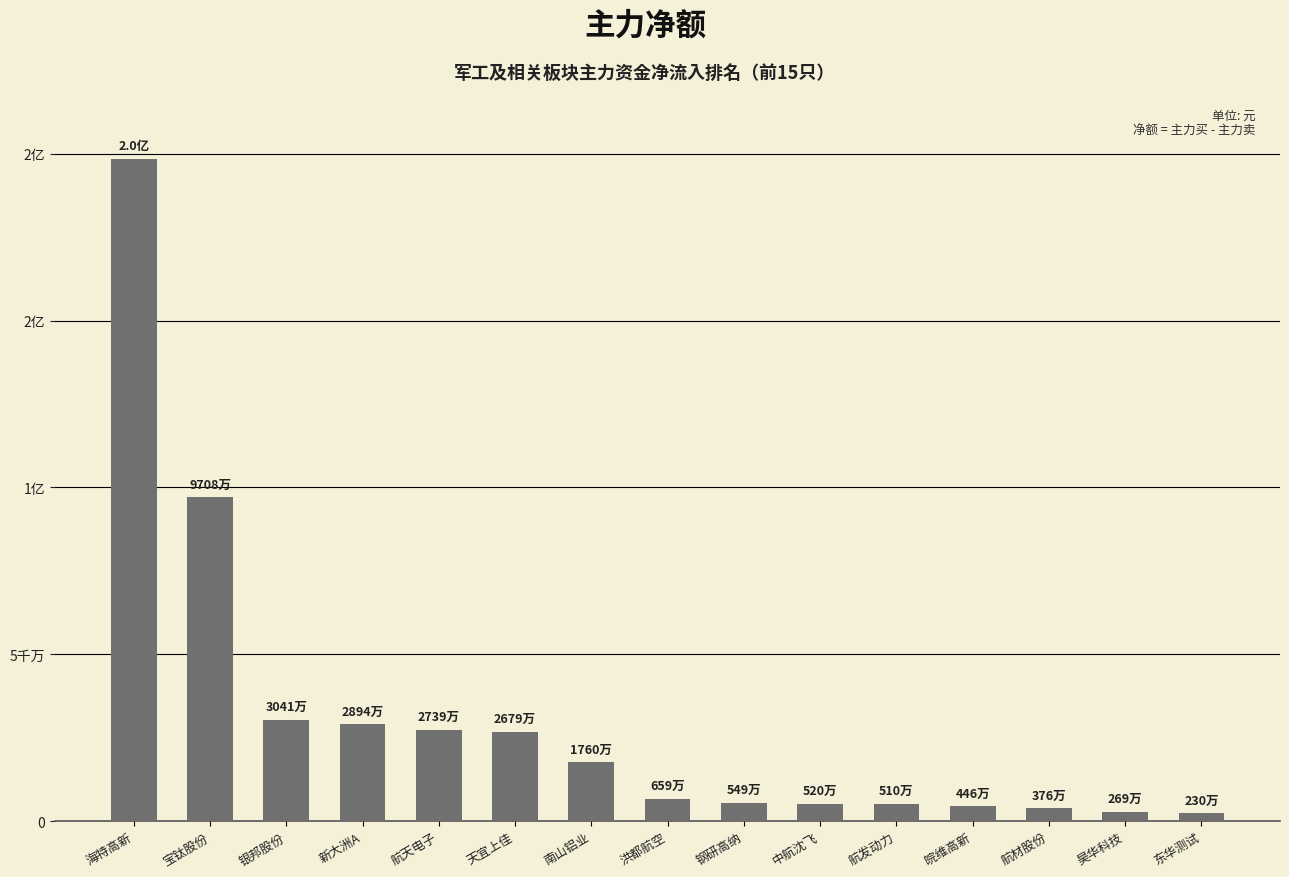

Does the chart contain any negative values?

No